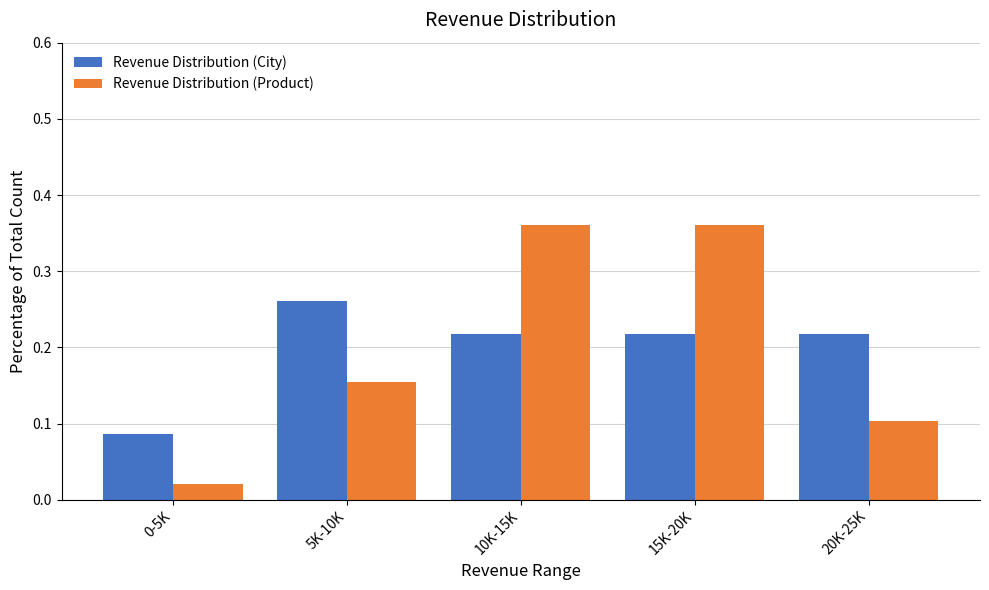

At 10K-15K, list the series in order from largest to smallest.

Revenue Distribution (Product), Revenue Distribution (City)